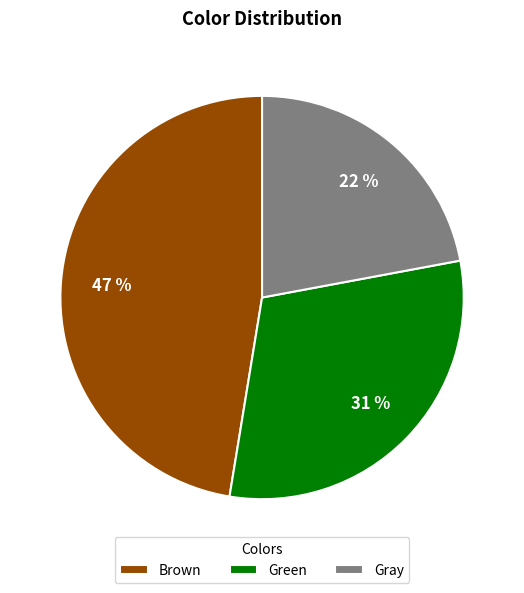

Combined, do Brown and Green account for over 50%?

Yes